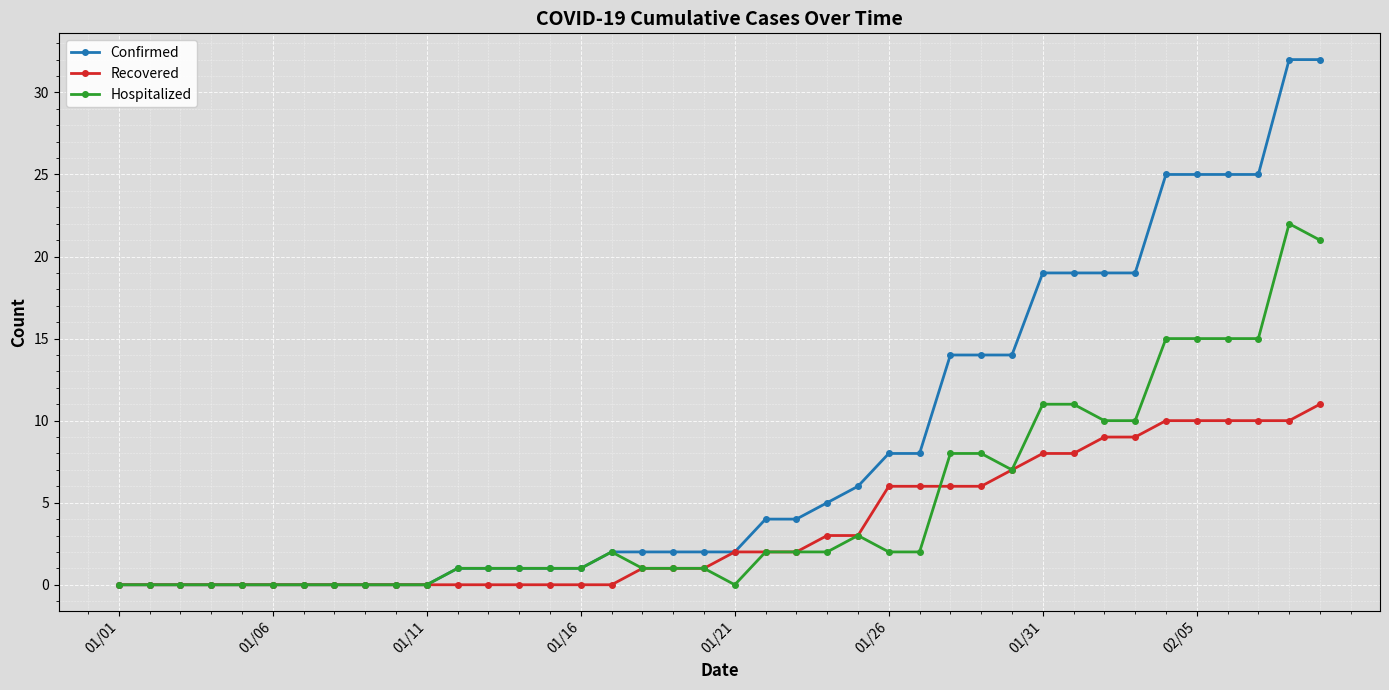

What is the sum of all Recovered values?

141